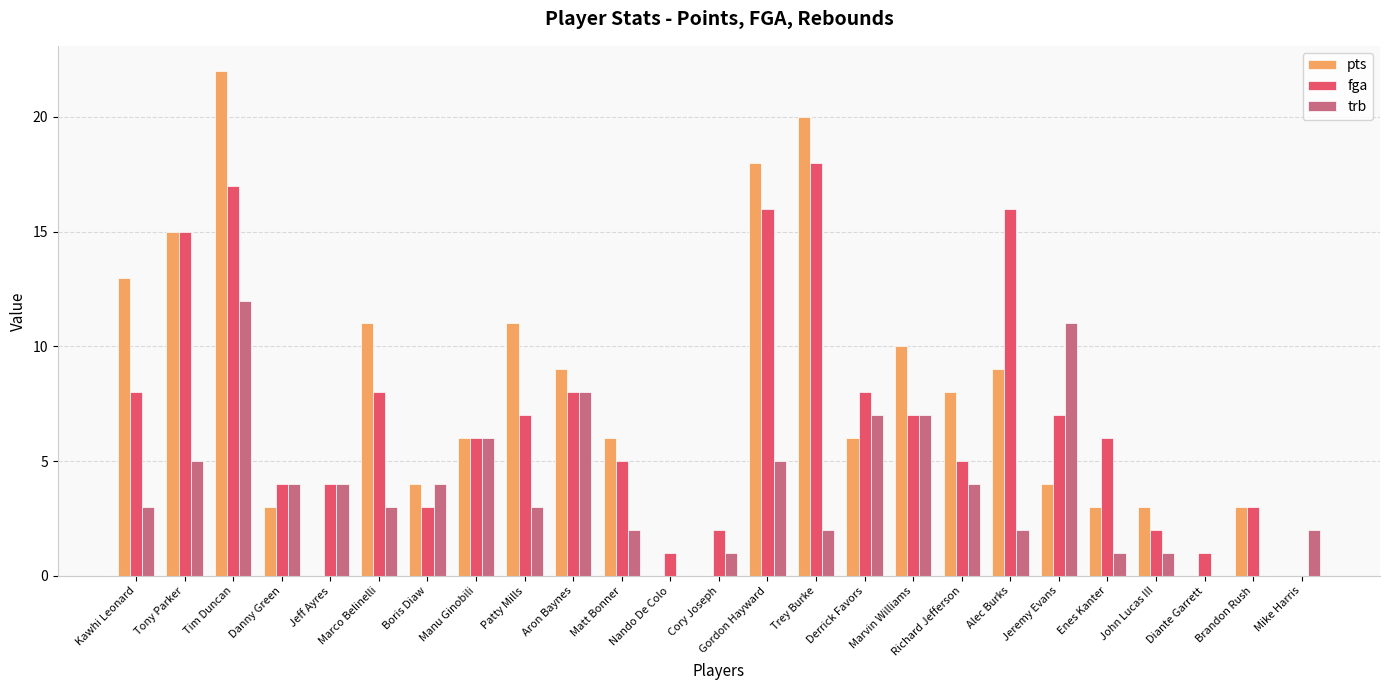

True or false: fga has a value of 26 at Alec Burks.

False